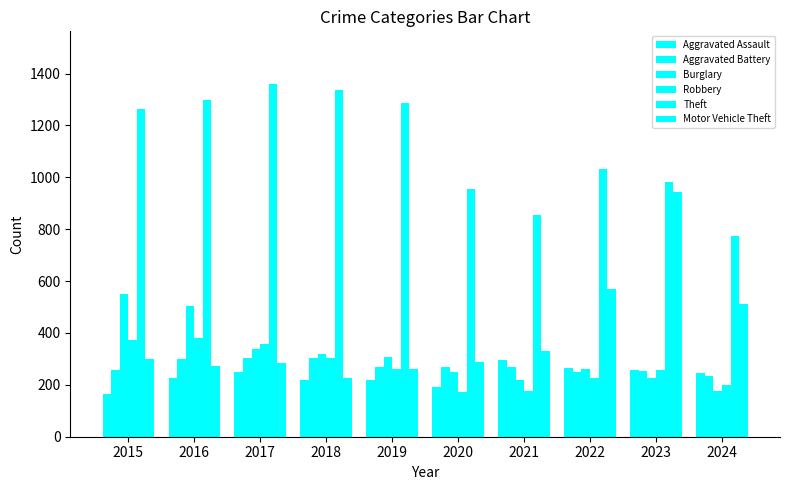

How many values in the Aggravated Battery series are below 268?

5